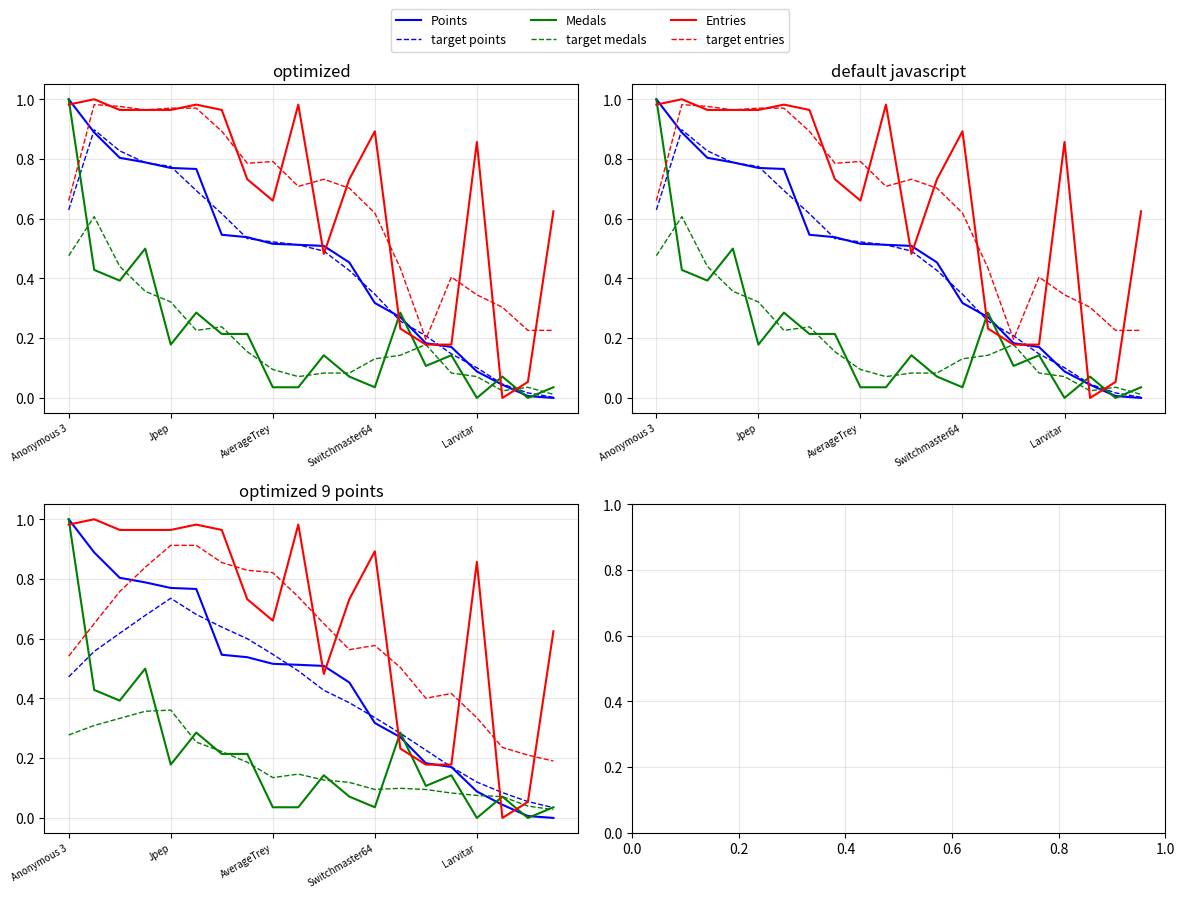

The value of target entries at 10 is 0.3. True or false?

False